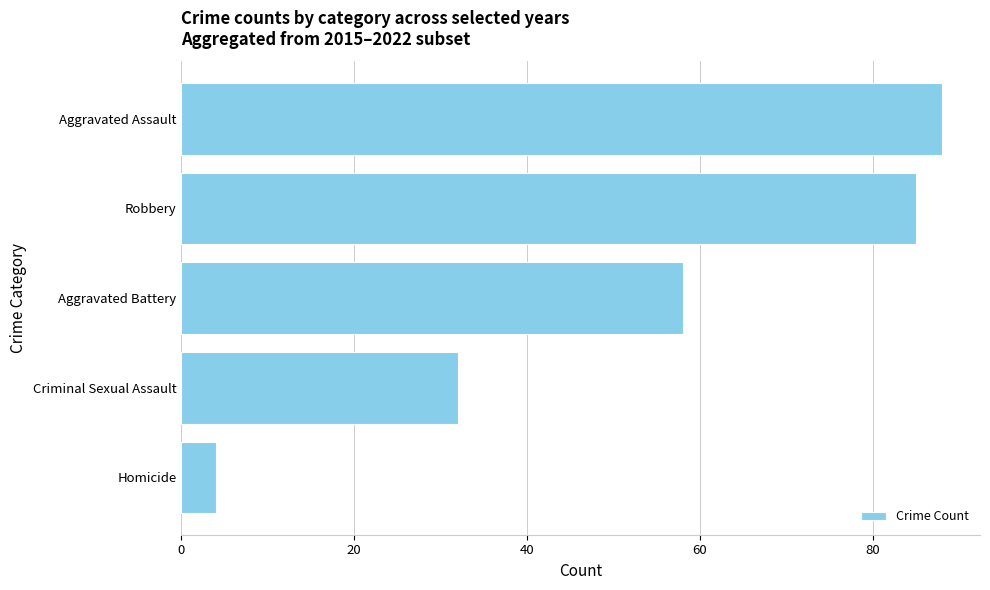

Reading top to bottom, transcribe all the data shown in this chart.

88	85	58	32	4